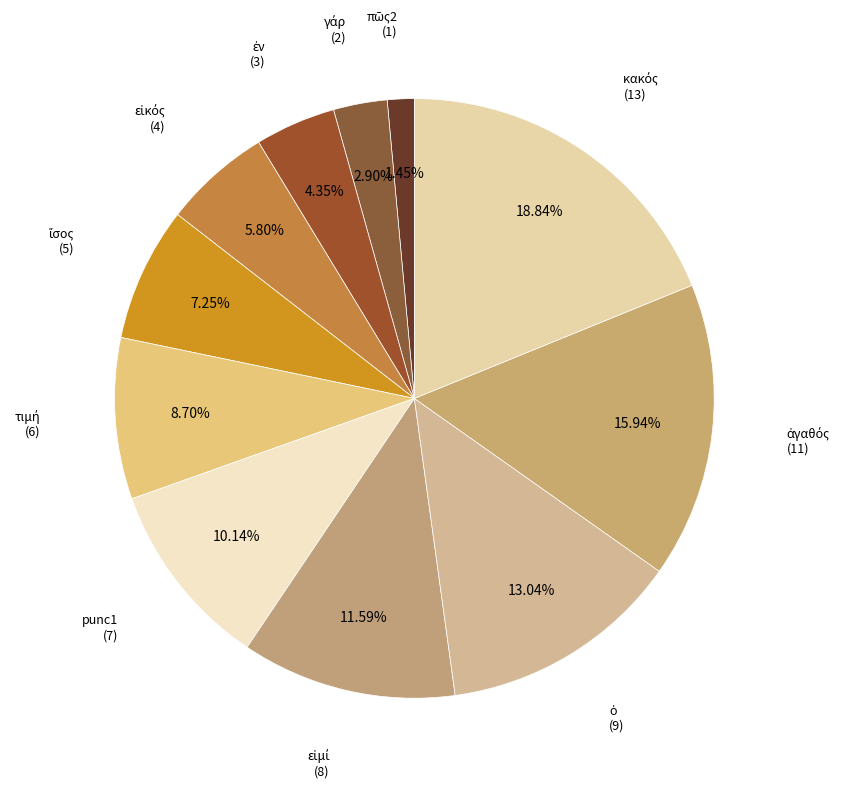

Rank the categories by value from highest to lowest.

κακός, ἀγαθός, ὁ, εἰμί, punc1, τιμή, ἴσος, εἰκός, ἐν, γάρ, πῶς2